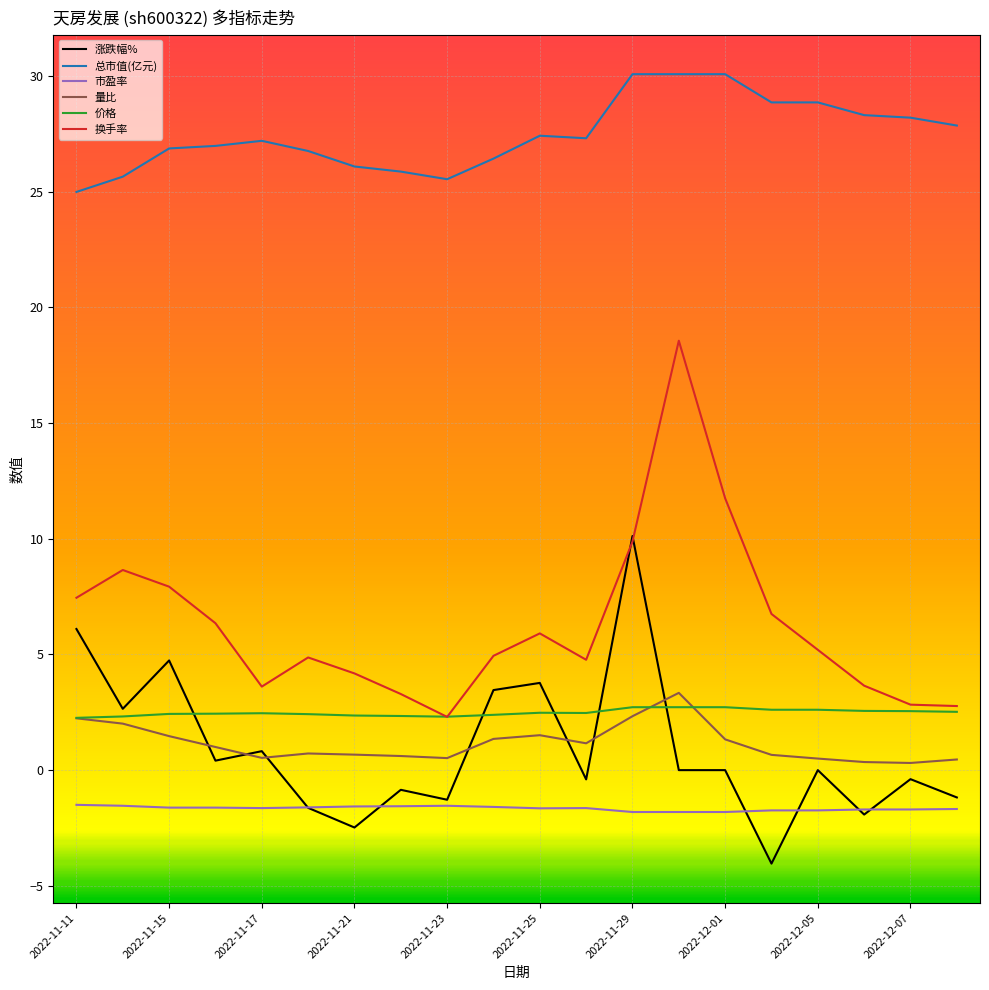

Which series has the largest total across all categories?

总市值(亿元)